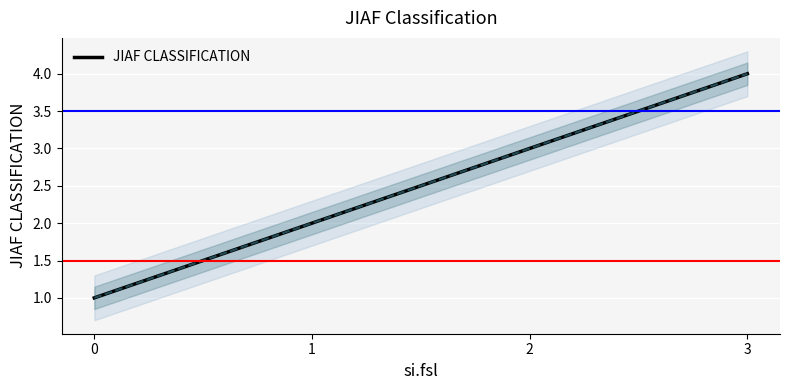

List the labels in order of value, smallest first.

0, 1, 2, 3